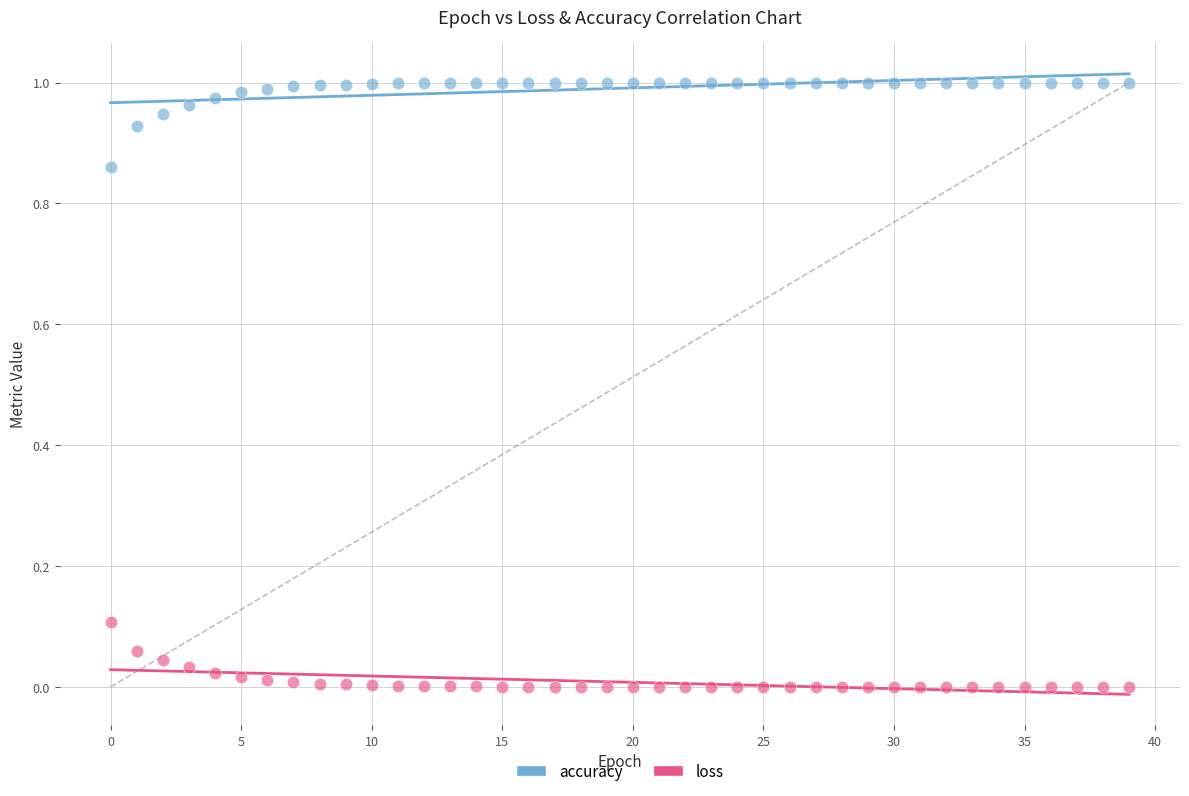

Which series reaches the minimum Y coordinate?

loss